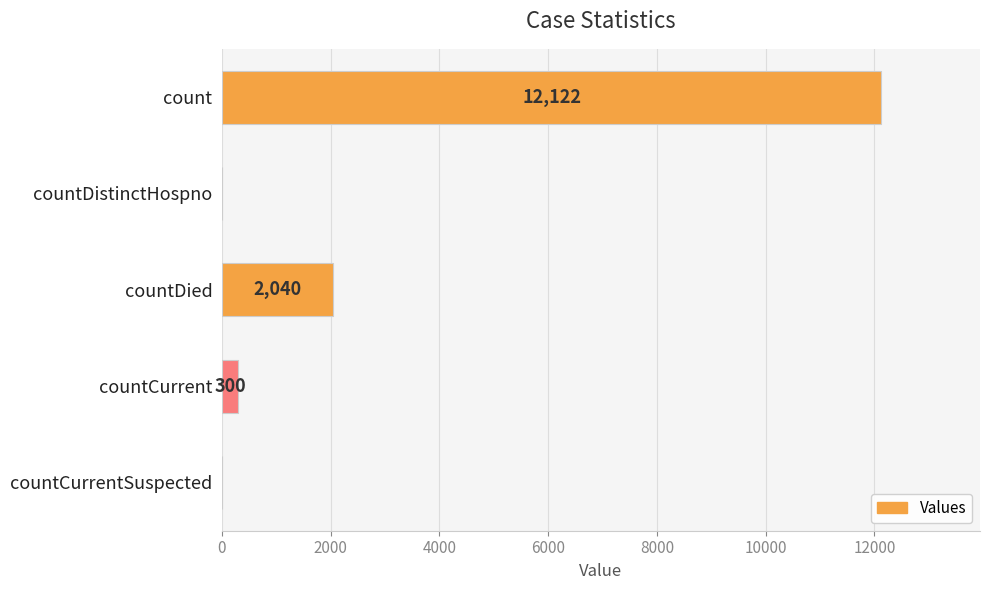

True or false: the data shows 0 at countCurrentSuspected.

True